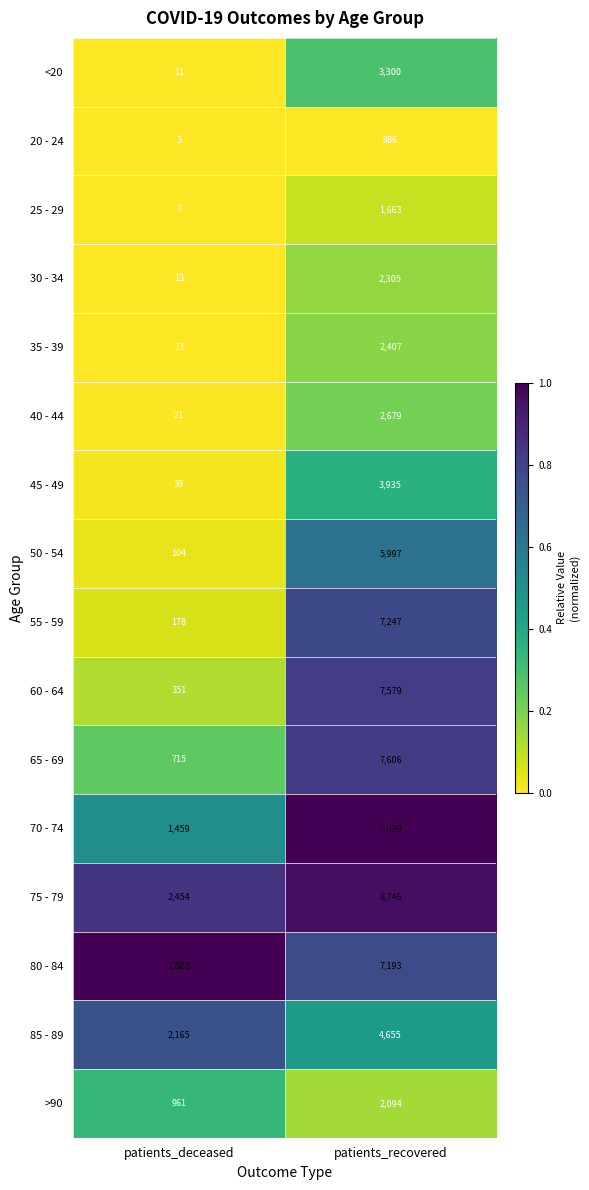

Is it true that 85 - 89 equals 2165 at patients_deceased?

True